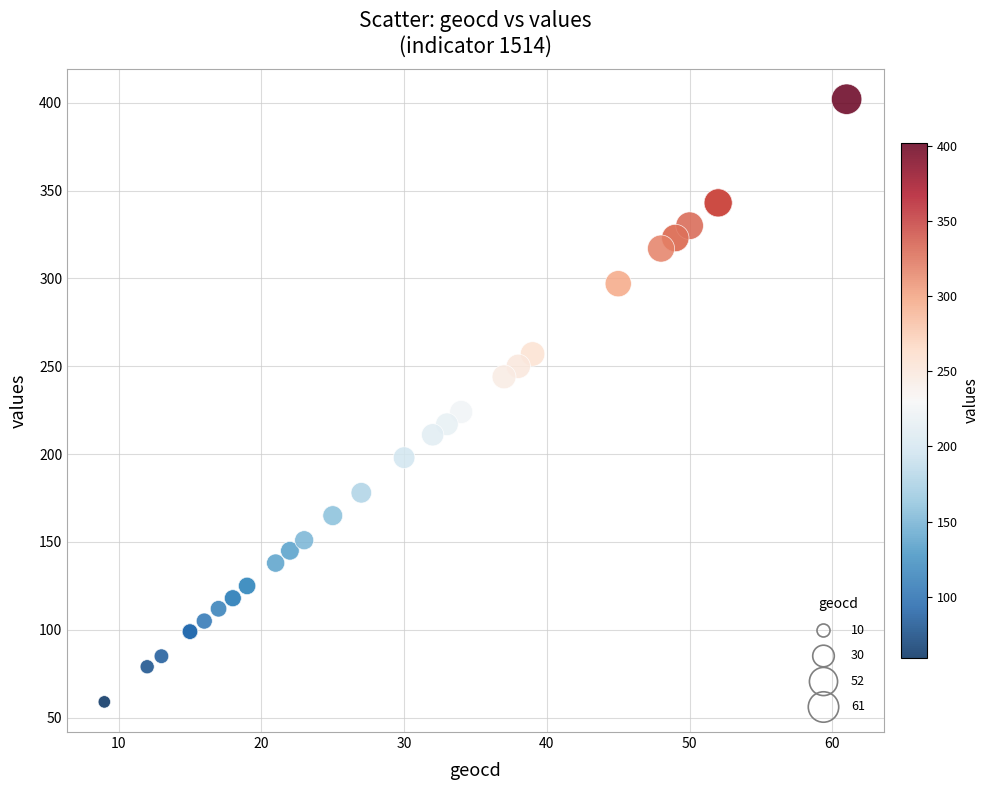

What Y value in the scatter plot is closest to 230?

224